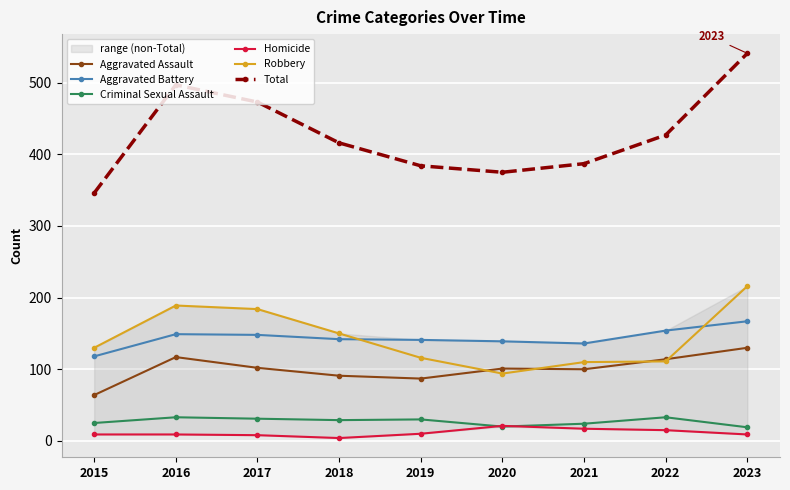

What are all the series names shown in the legend?

Aggravated Assault, Aggravated Battery, Criminal Sexual Assault, Homicide, Robbery, Total